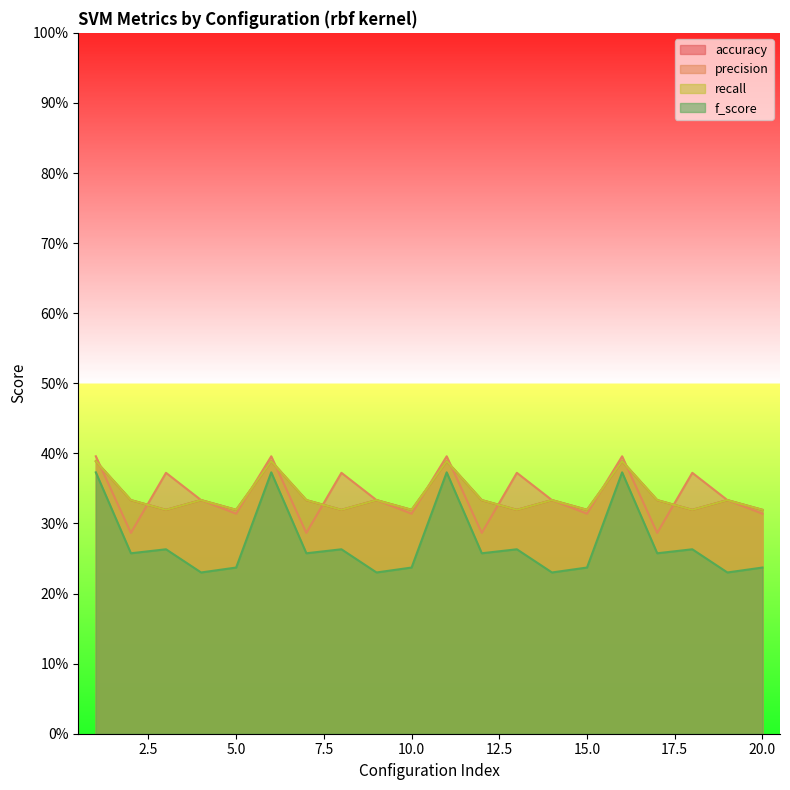

The value of accuracy at 15 is 0.3. True or false?

True